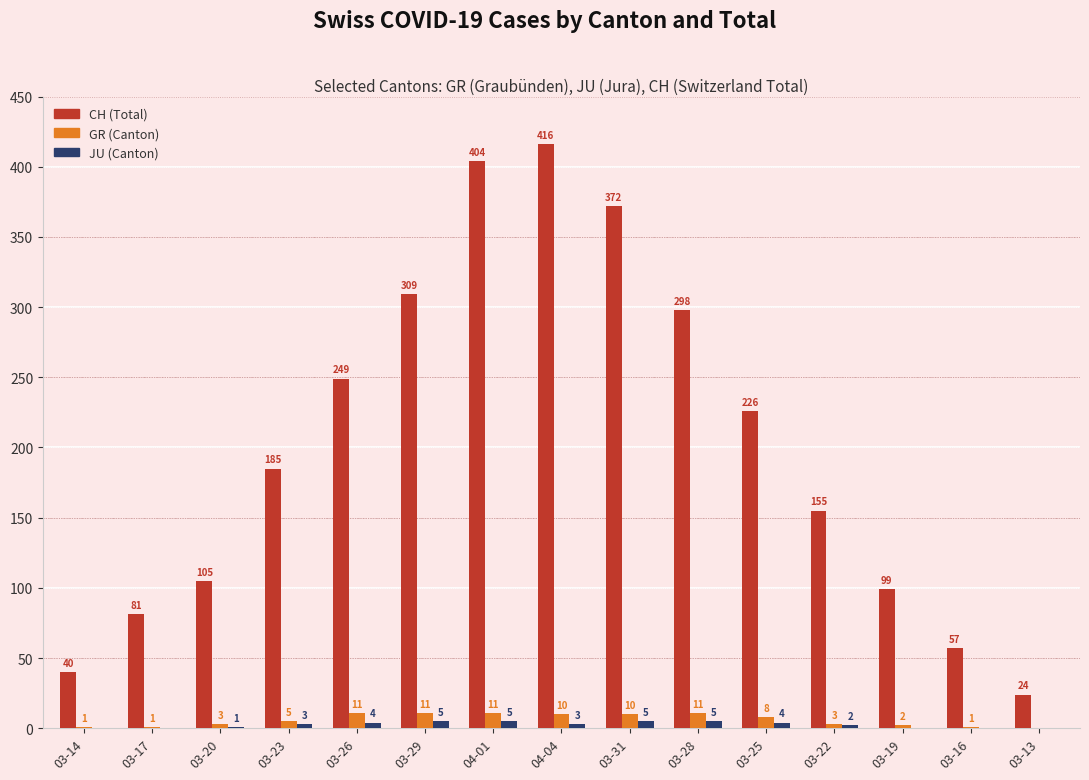

What is the total value across all series at 04-01?

420